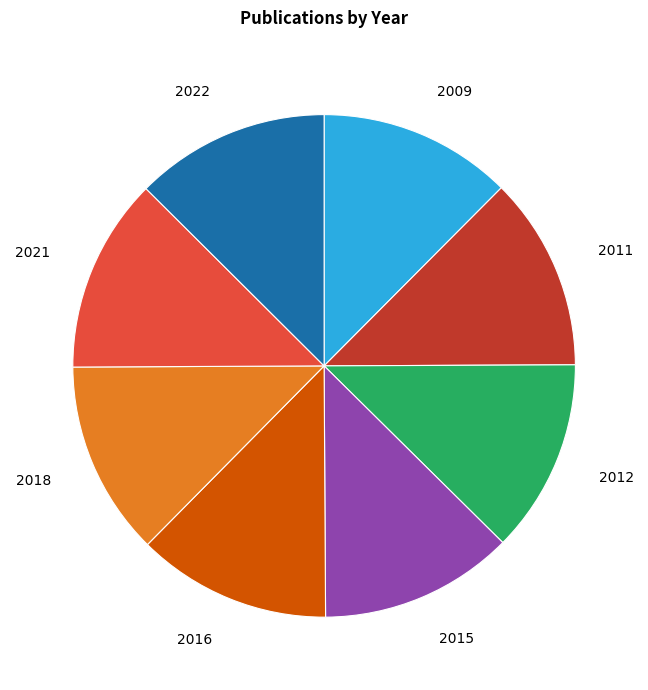

Does 2018 represent more than half of the total?

No